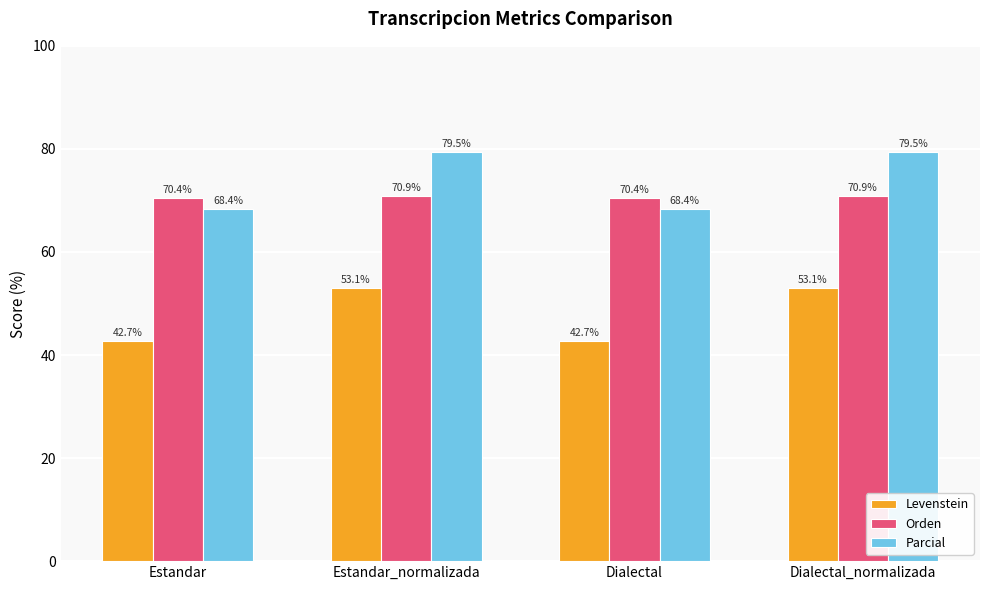

What is the greatest value displayed?

79.5